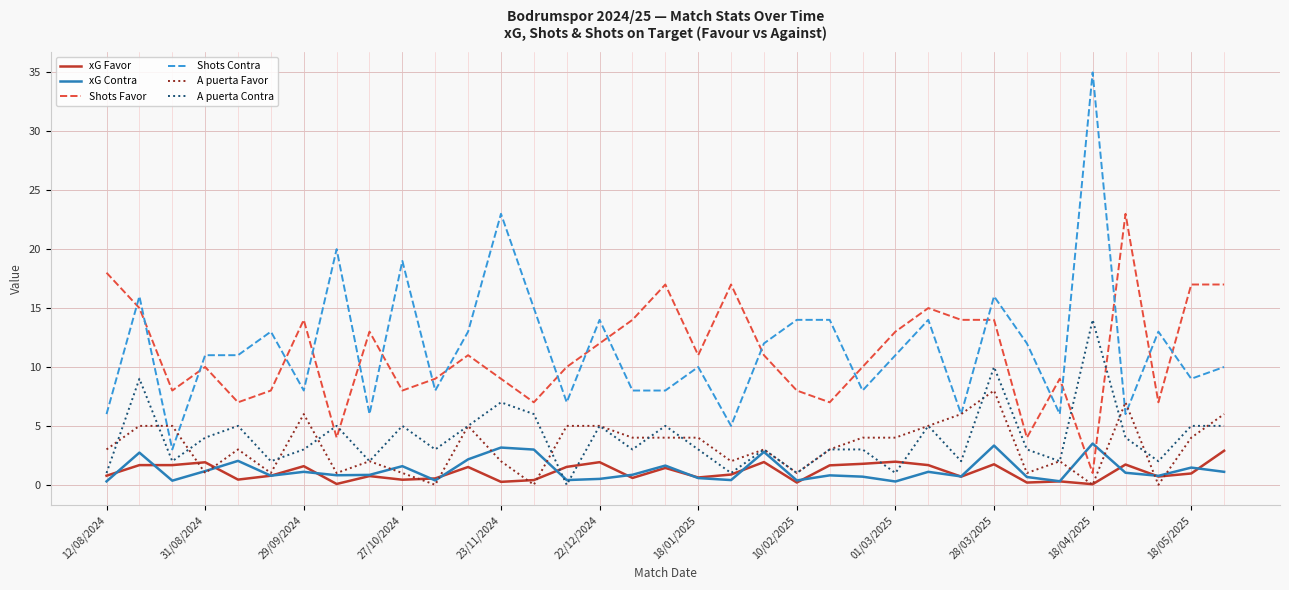

What is the average value of the xG Contra series?

1.2